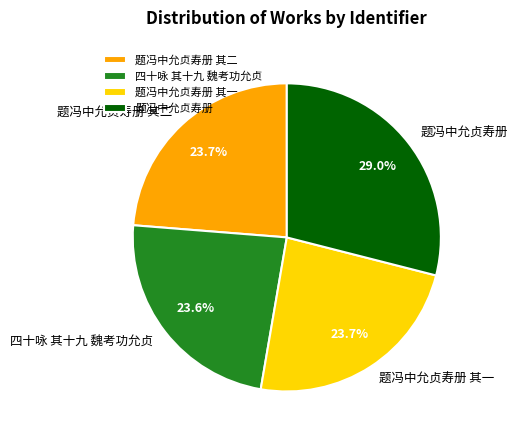

What is the total percentage of 题冯中允贞寿册 其一 and 四十咏 其十九 魏考功允贞?

47.3%